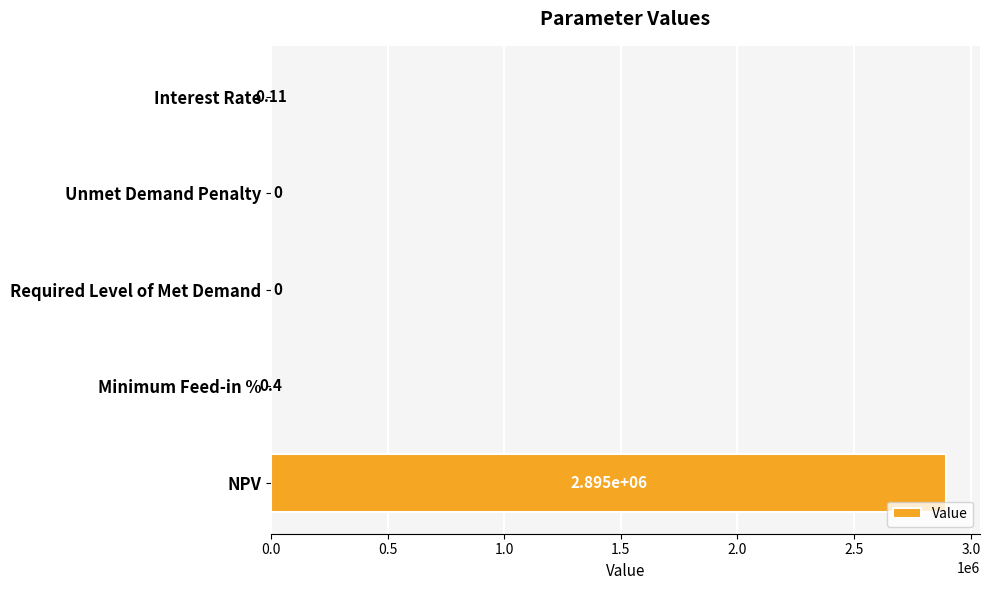

Which label corresponds to the largest value in the chart?

NPV